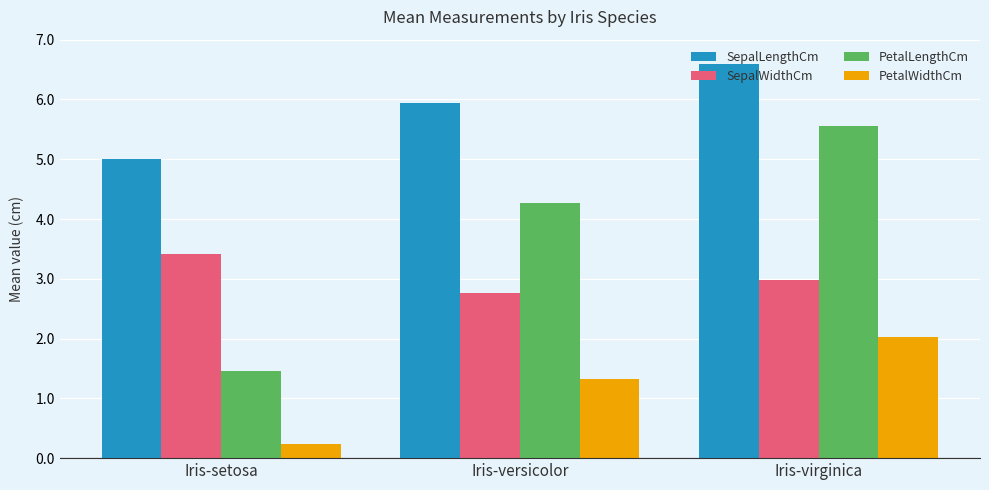

Are the bars horizontal?

No